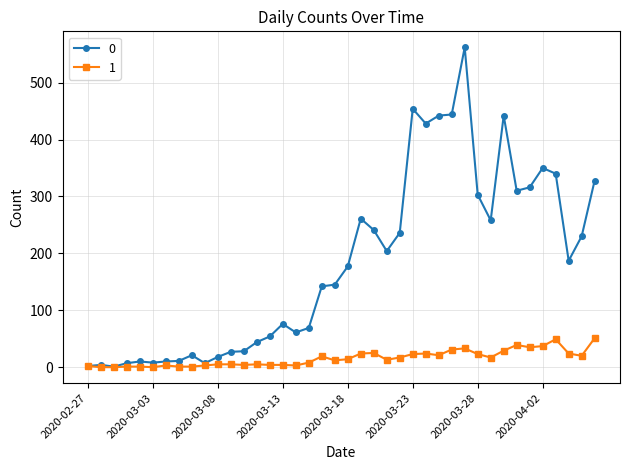

What is the maximum value shown in the chart?

562